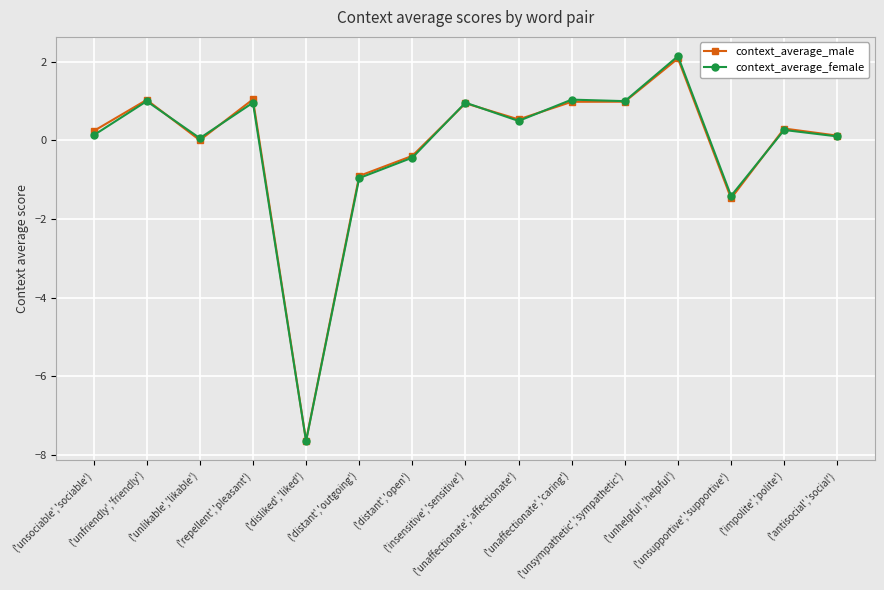

In context_average_female, how many points are higher than both neighbors (excluding endpoints)?

6